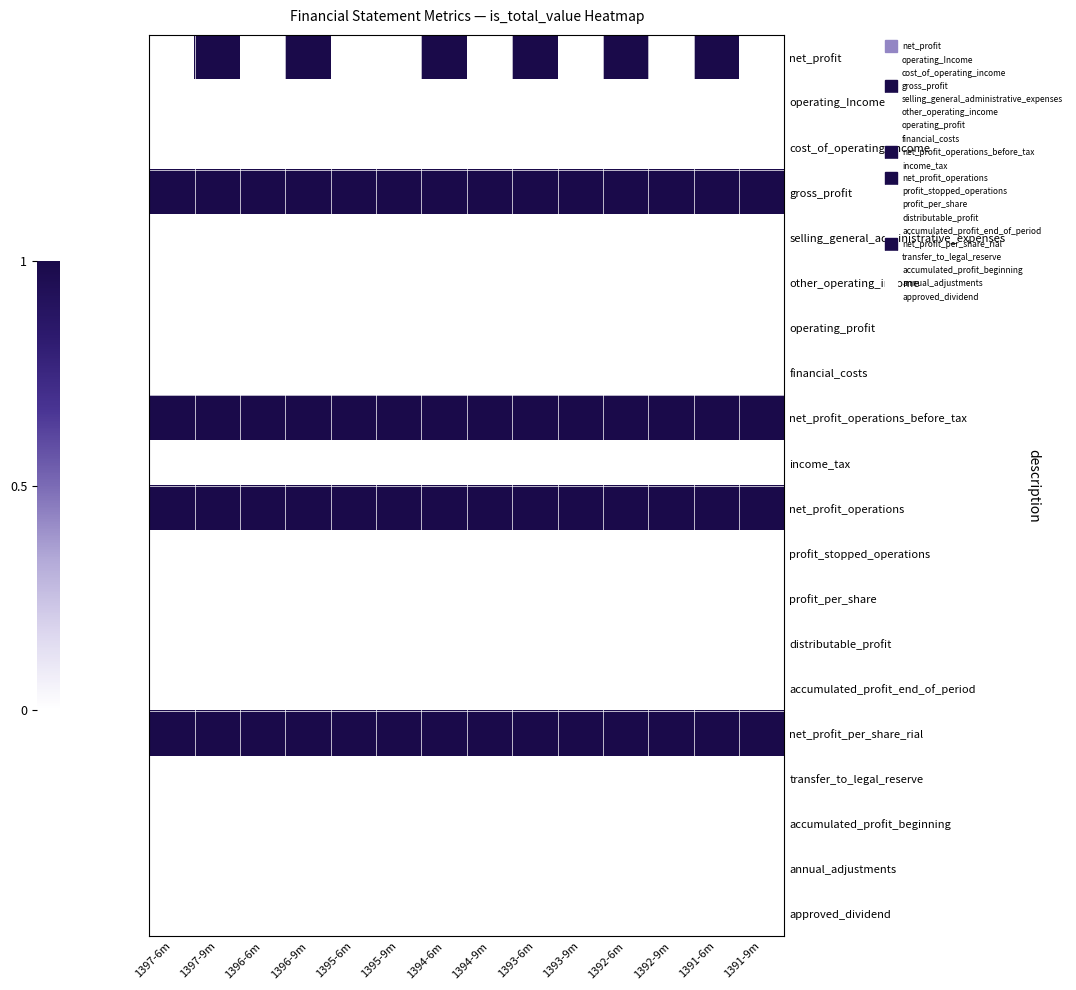

List the series in order of their peak value, lowest first.

operating_Income, cost_of_operating_income, selling_general_administrative_expenses, other_operating_income, operating_profit, financial_costs, income_tax, profit_stopped_operations, profit_per_share, distributable_profit, accumulated_profit_end_of_period, transfer_to_legal_reserve, accumulated_profit_beginning, annual_adjustments, approved_dividend, net_profit, gross_profit, net_profit_operations_before_tax, net_profit_operations, net_profit_per_share_rial